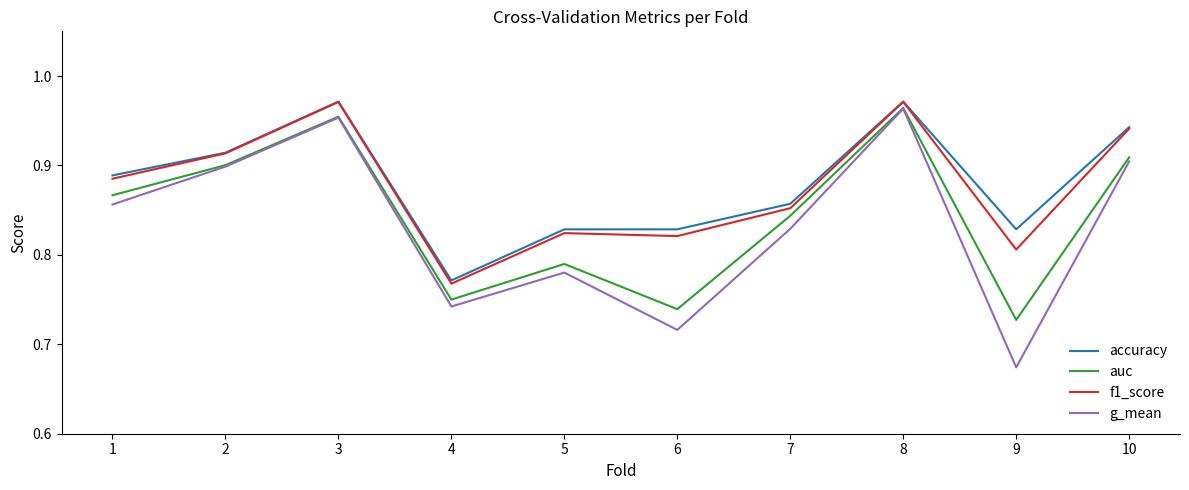

Does the chart have visible grid lines?

No